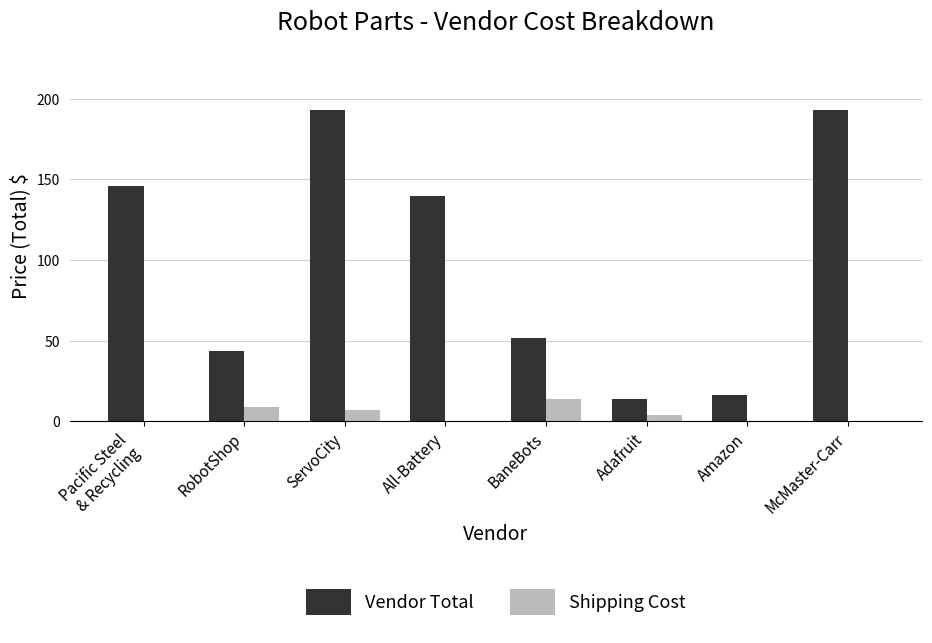

True or false: Vendor Total has a value of 16.4 at Amazon.

True